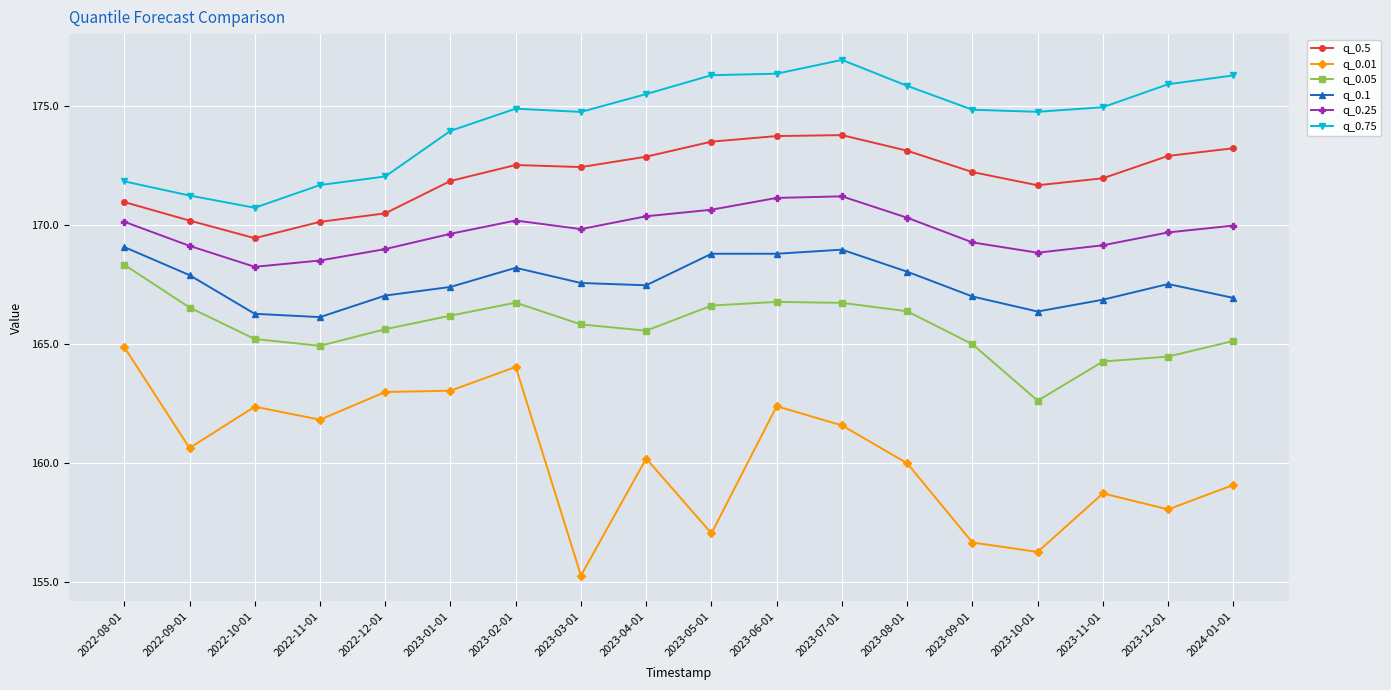

True or false: q_0.05 has a value of 74.4 at 2023-11-01.

False